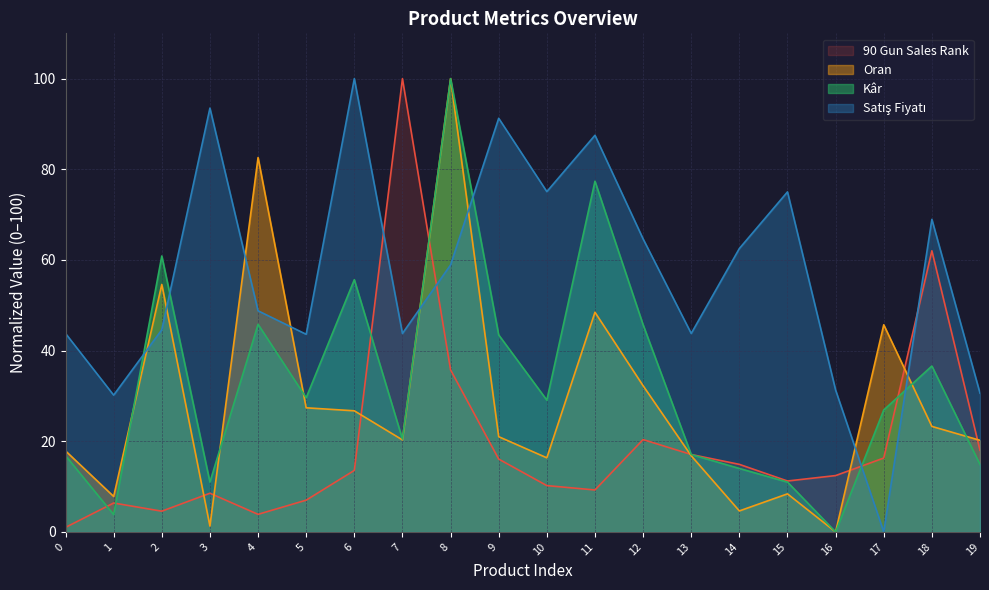

Read the Oran value at 11.

48.5